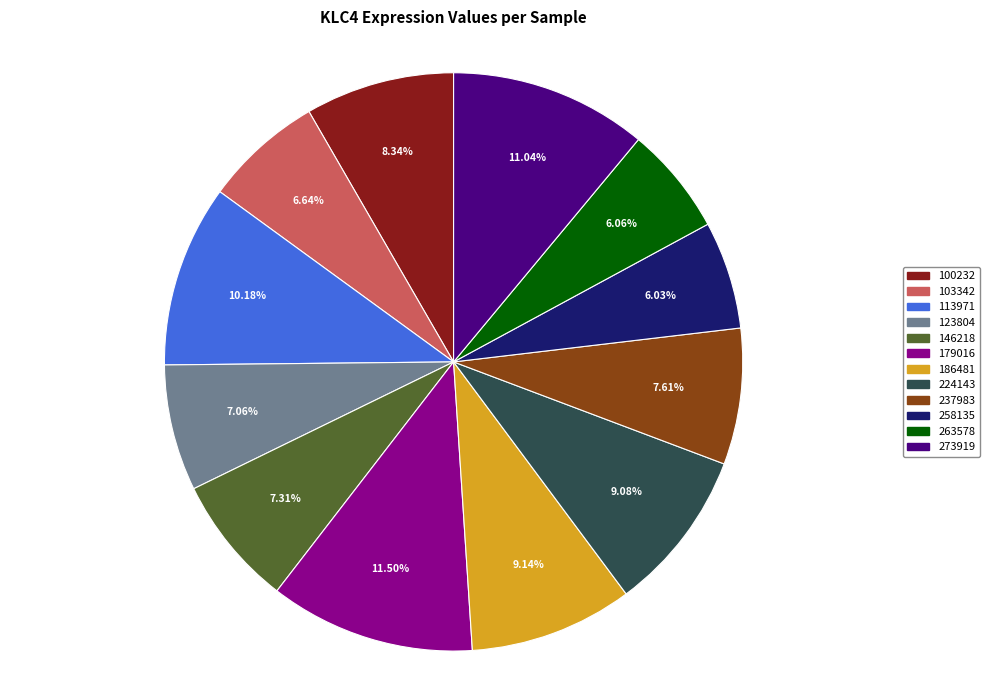

The 113971 slice represents 10% of the pie. True or false?

True